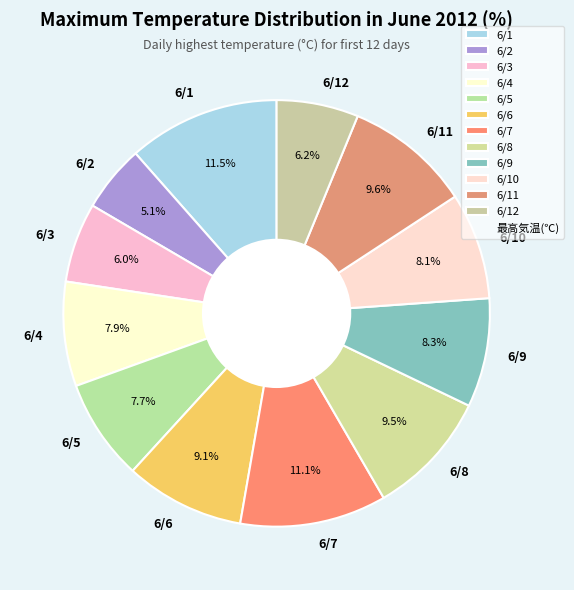

Does 6/3 represent more than half of the total?

No